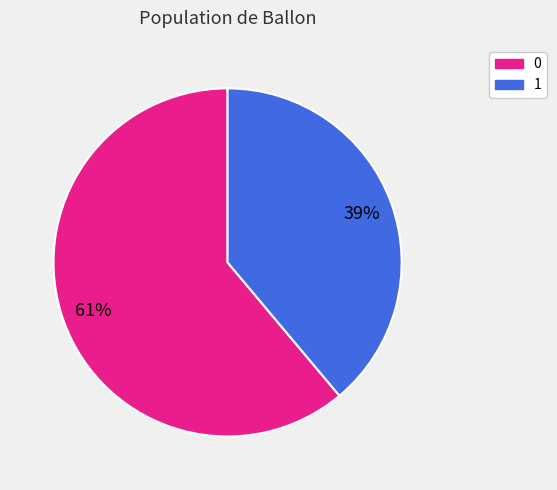

To the nearest percent, what is the difference between the largest and smallest slice percentages?

22%